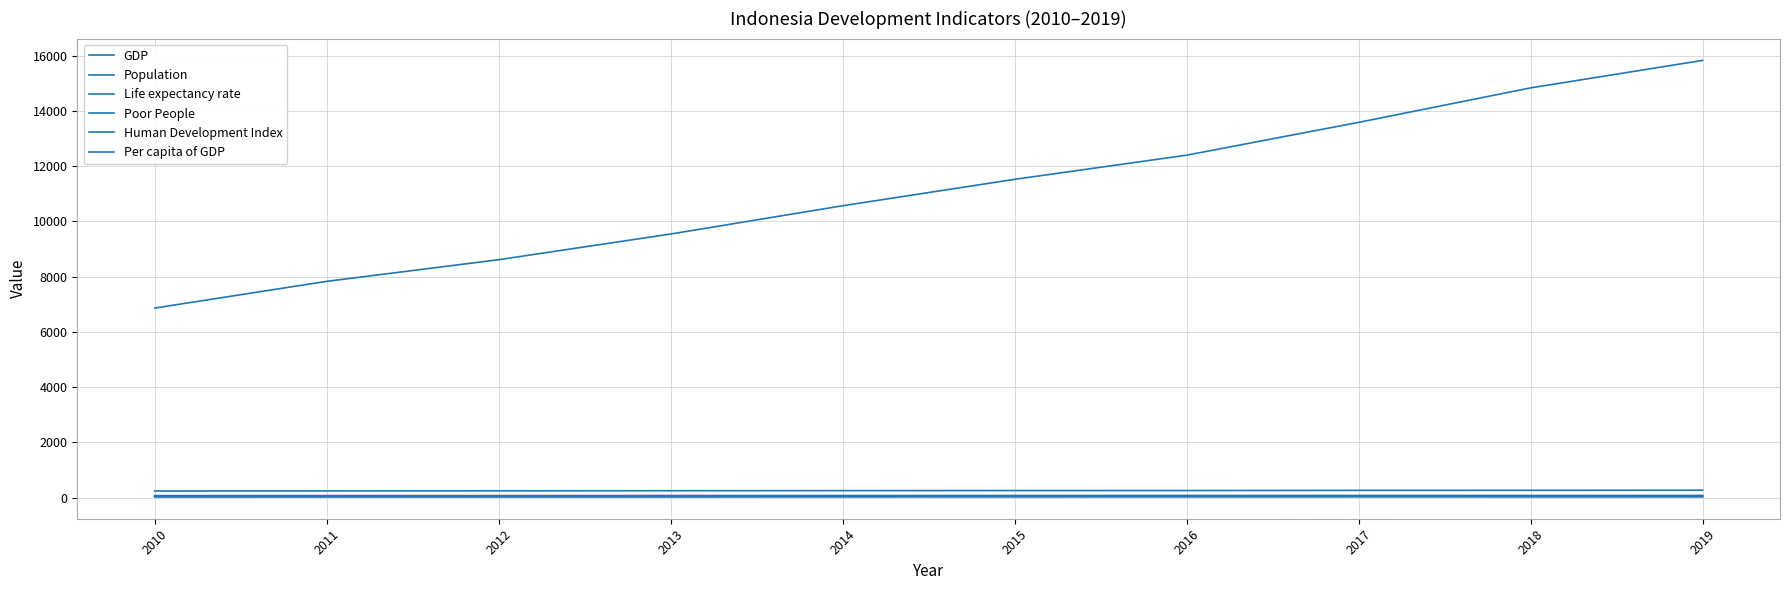

Reading left to right, transcribe all the data shown in this chart.

GDP: 6864.1	7831.7	8615.7	9546.1	10569.7	11526.3	12401.7	13589.8	14838.3	15833.9
Population: 238.5	242.0	245.4	248.8	252.2	255.5	255.8	261.9	265.0	268.1
Life expectancy rate: 69.8	70.0	70.2	70.4	70.6	70.8	70.9	71.1	71.2	71.3
Poor People: 31.0	30.0	29.1	28.1	28.3	28.6	28.0	27.8	25.9	25.1
Human Development Index: 66.5	67.1	67.7	68.3	68.9	69.9	70.2	70.8	71.4	71.9
Per capita of GDP: 28.8	32.4	35.1	38.4	41.9	45.1	47.9	51.9	56.0	59.1